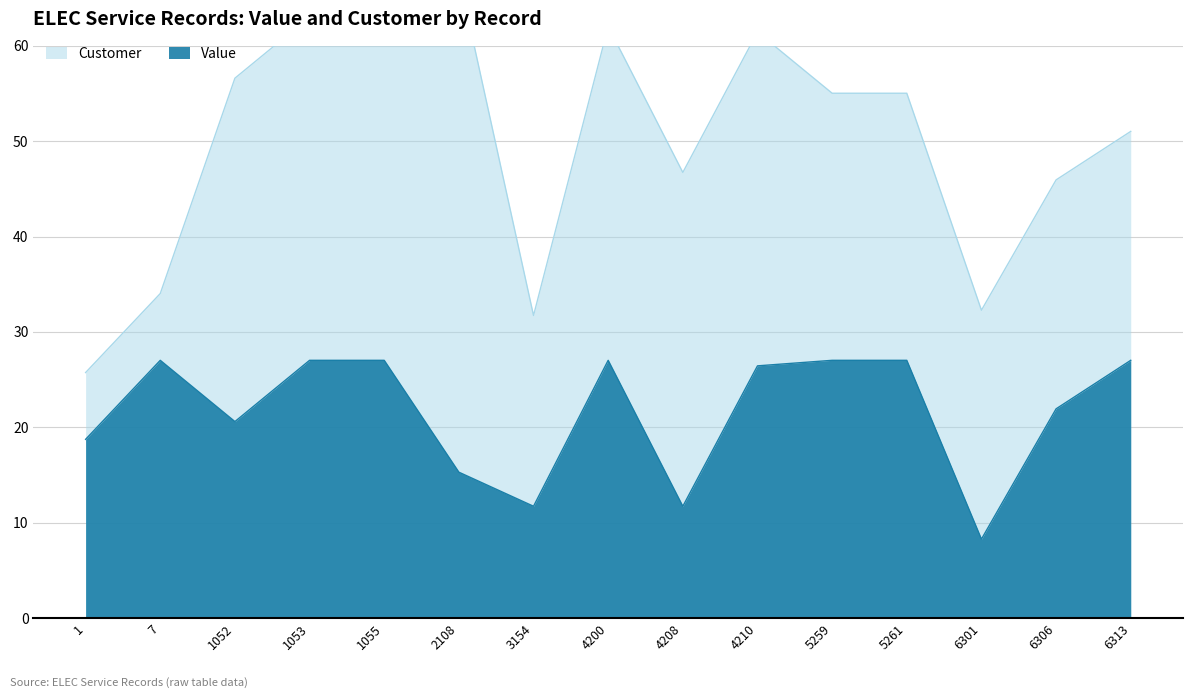

Is the value of Value at 1 greater than the value of Customer at 6313?

No